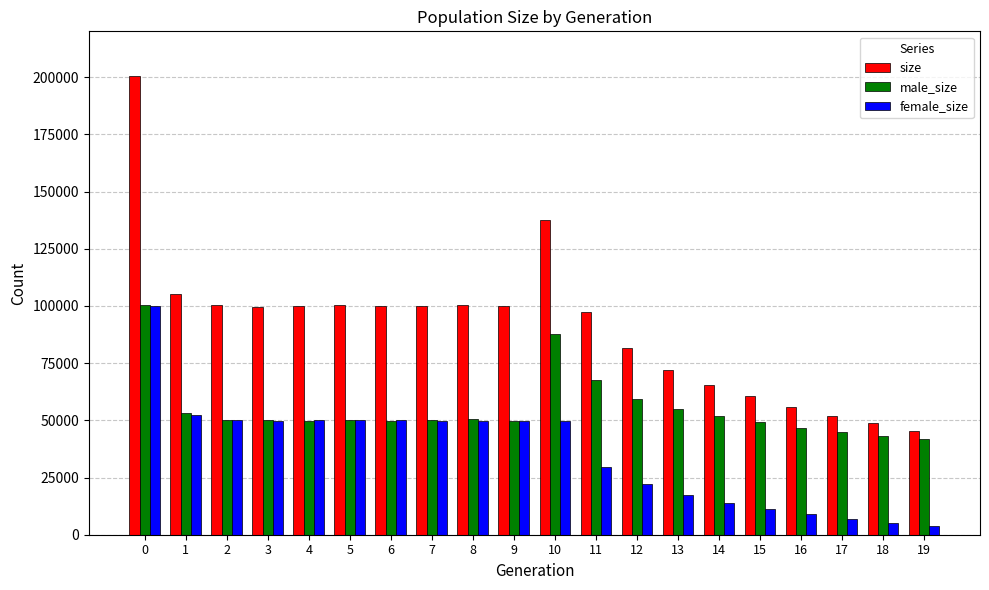

What is the maximum value for male_size?

100556